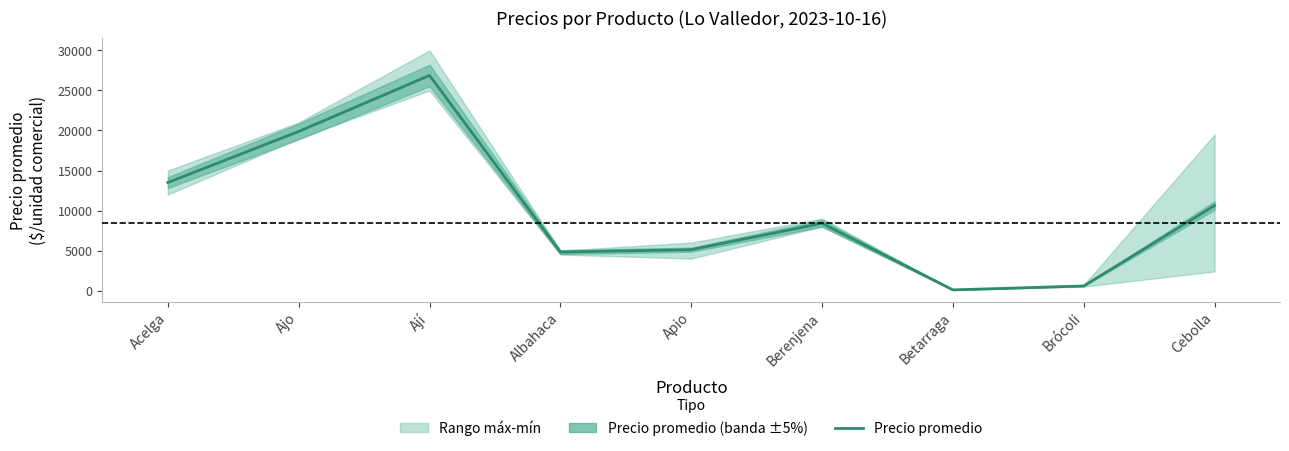

True or false: the data shows 23113 at Acelga.

False